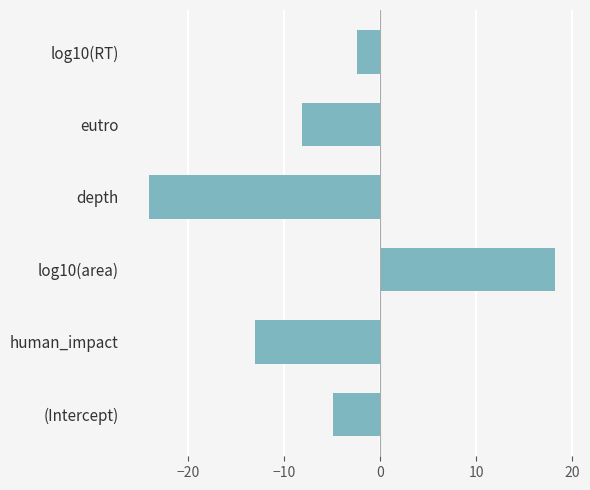

What value does the data have at log10(area)?

18.2